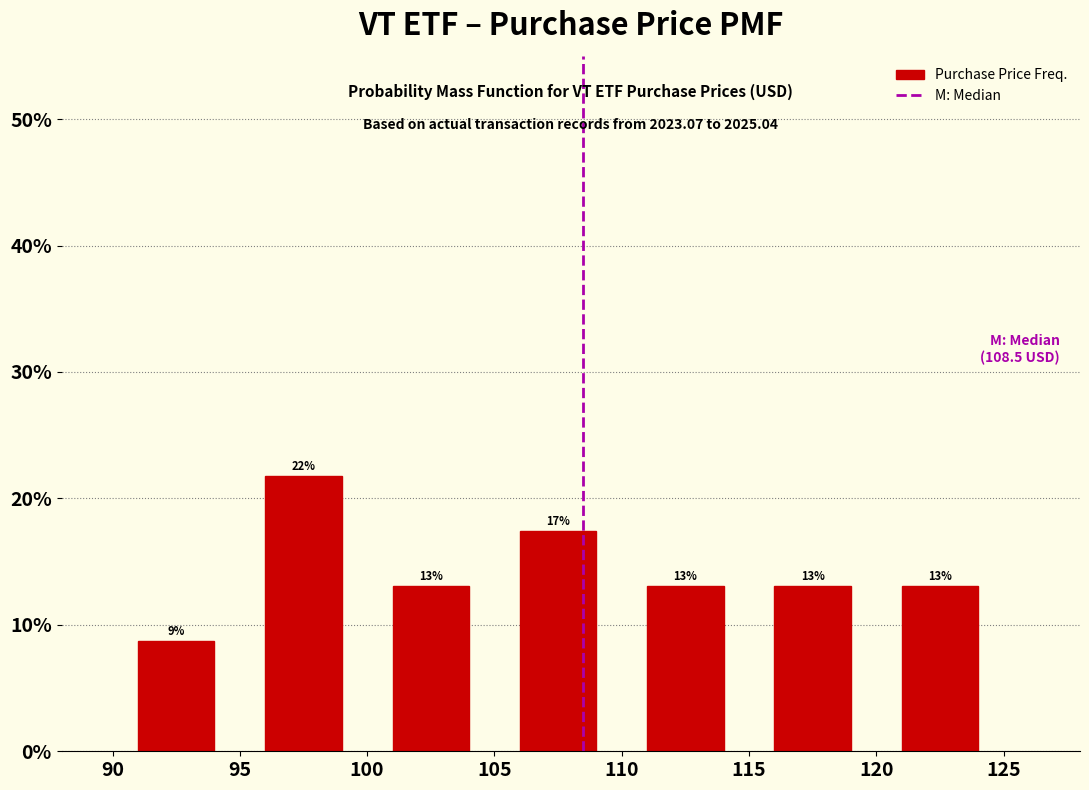

Which range on the x-axis has the tallest bar?

95 to 100